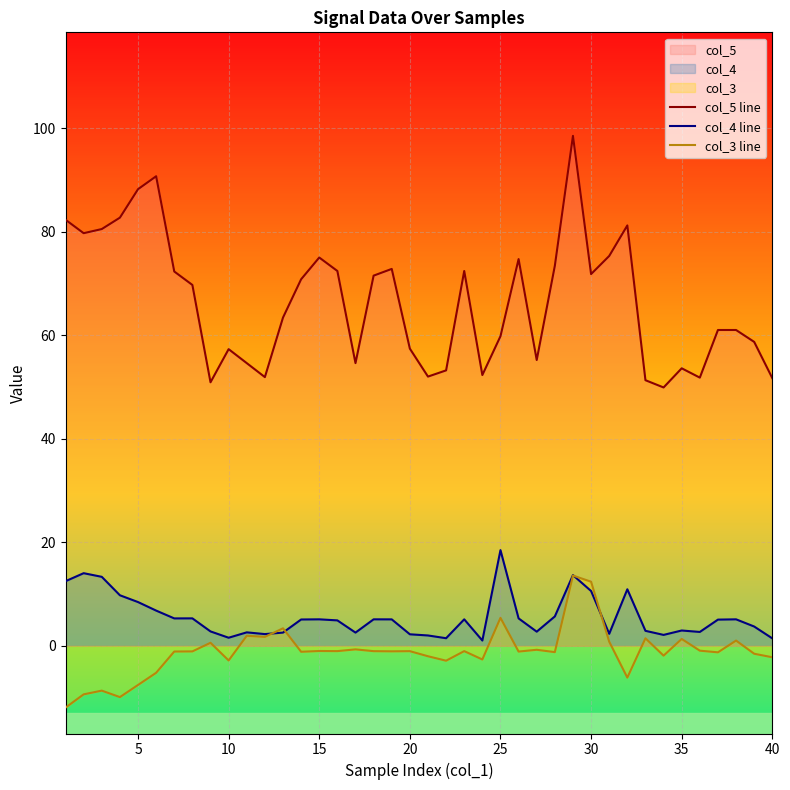

True or false: col_5 line and col_3 line intersect in this chart.

False